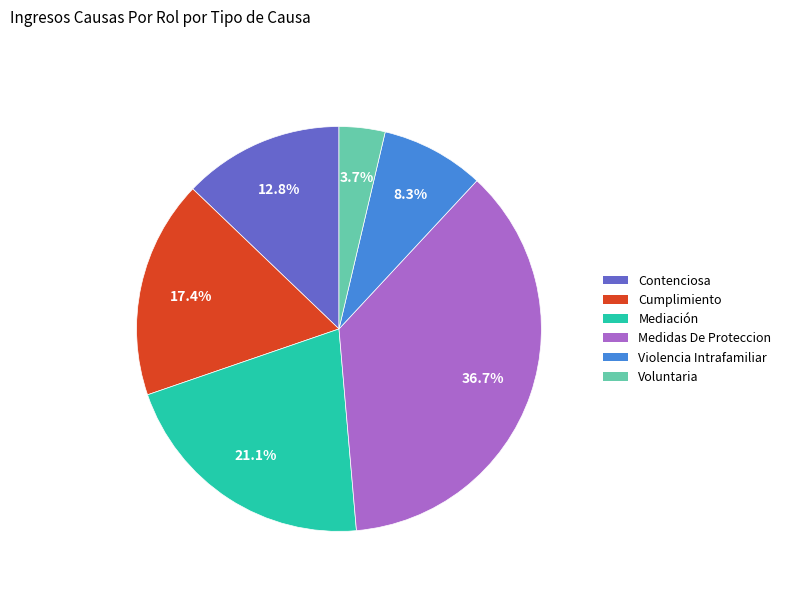

Between Cumplimiento and Violencia Intrafamiliar, which is larger?

Cumplimiento